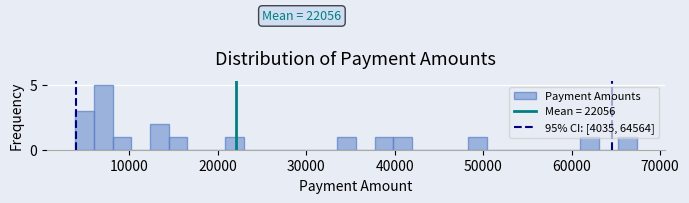

Read against the x-axis, roughly where is the centre of the tallest bar?

7000